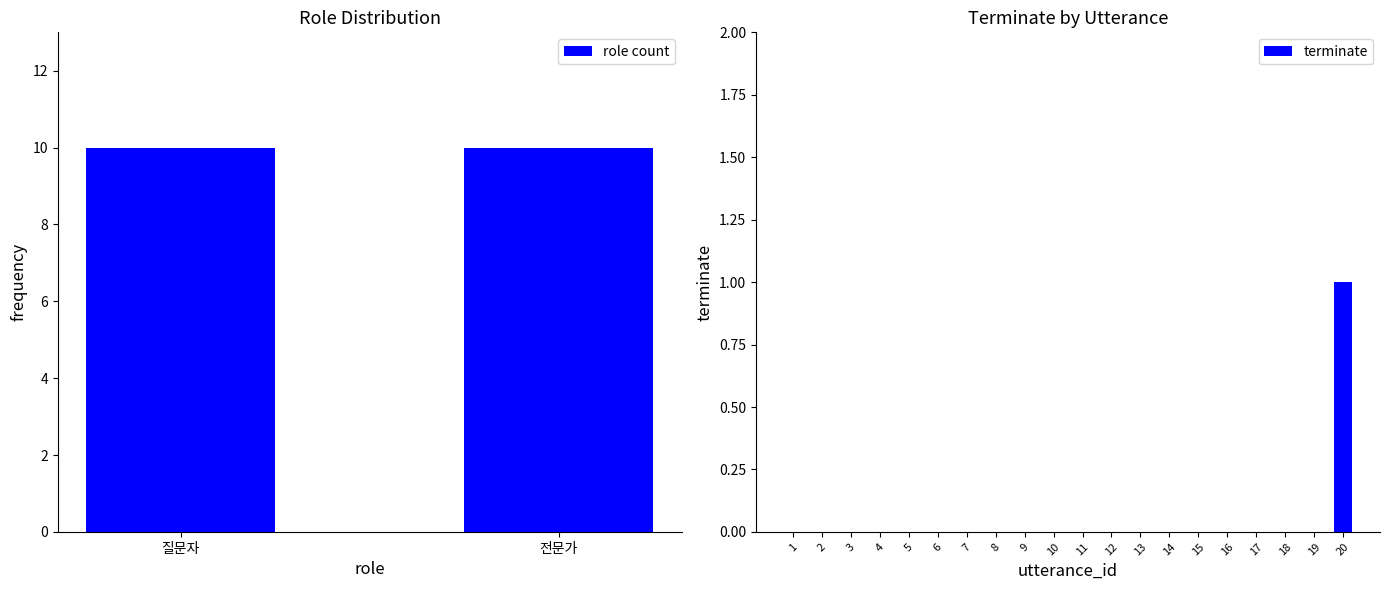

How many positive values are there?

1